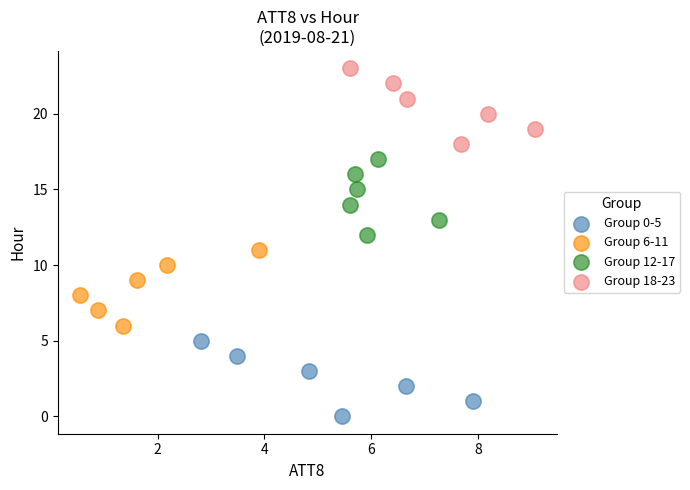

Which series contains the highest Y value?

Group 18-23